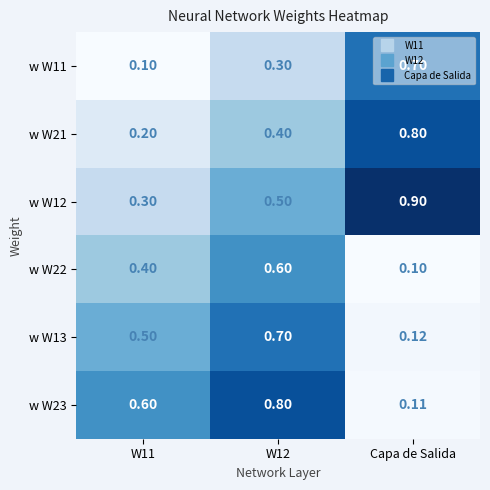

At which category is the sum across all series the highest?

W12